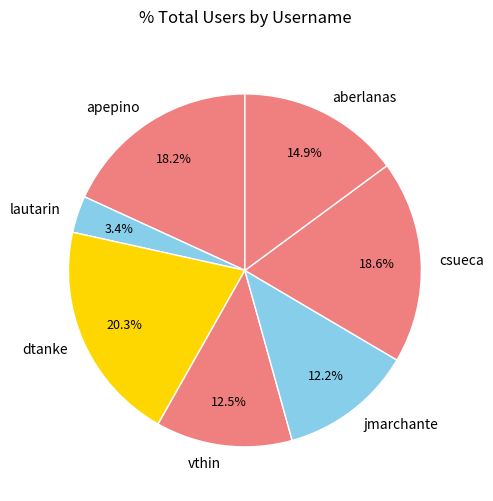

True or false: apepino accounts for 29% of the total.

False